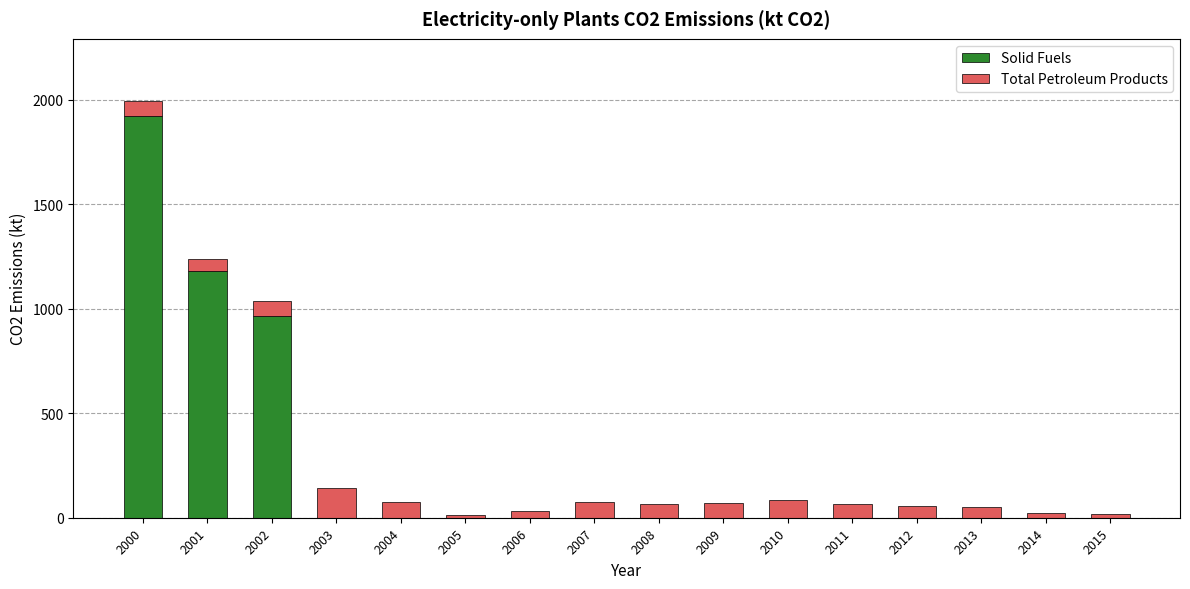

At which category is the sum across all series the highest?

2000